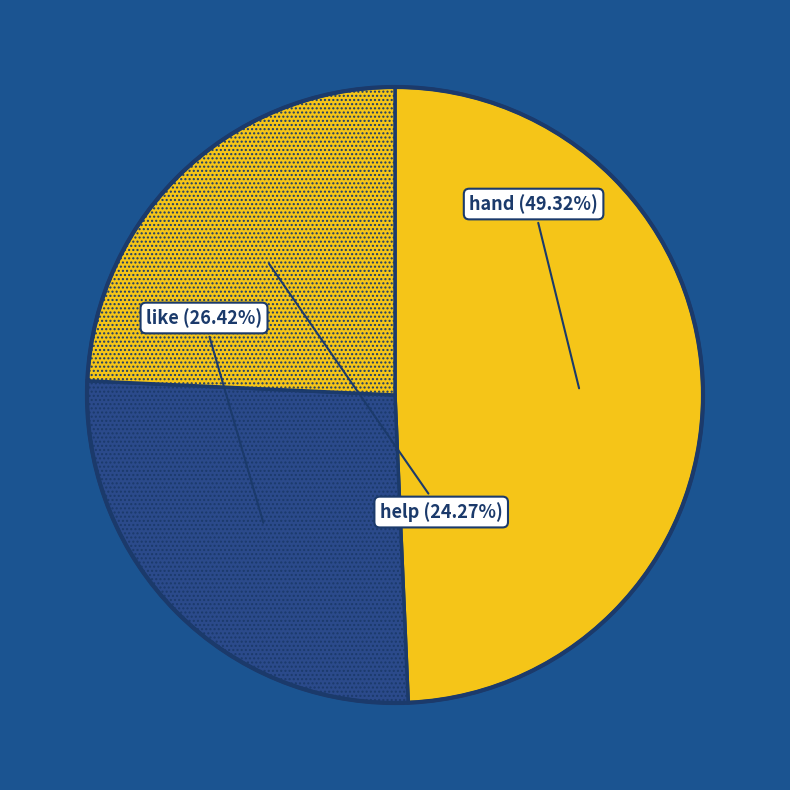

What is the ratio of the value at help to the value at hand?

0.5